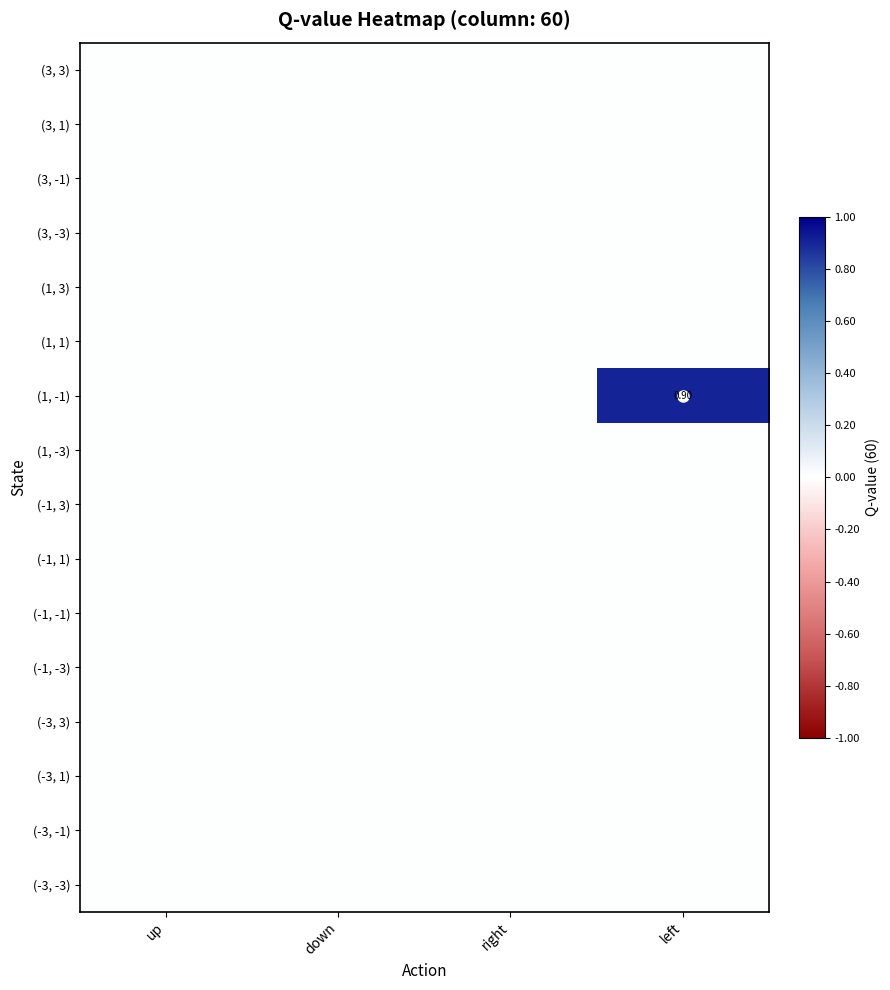

Count the number of data series in this chart.

16